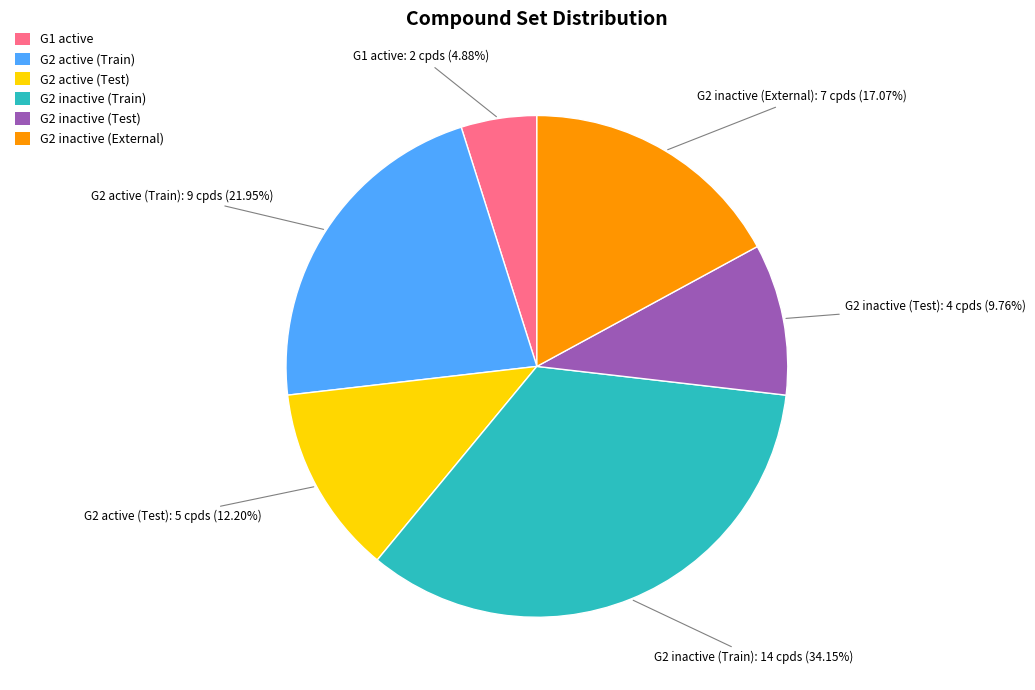

Count the number of slices in the pie.

6